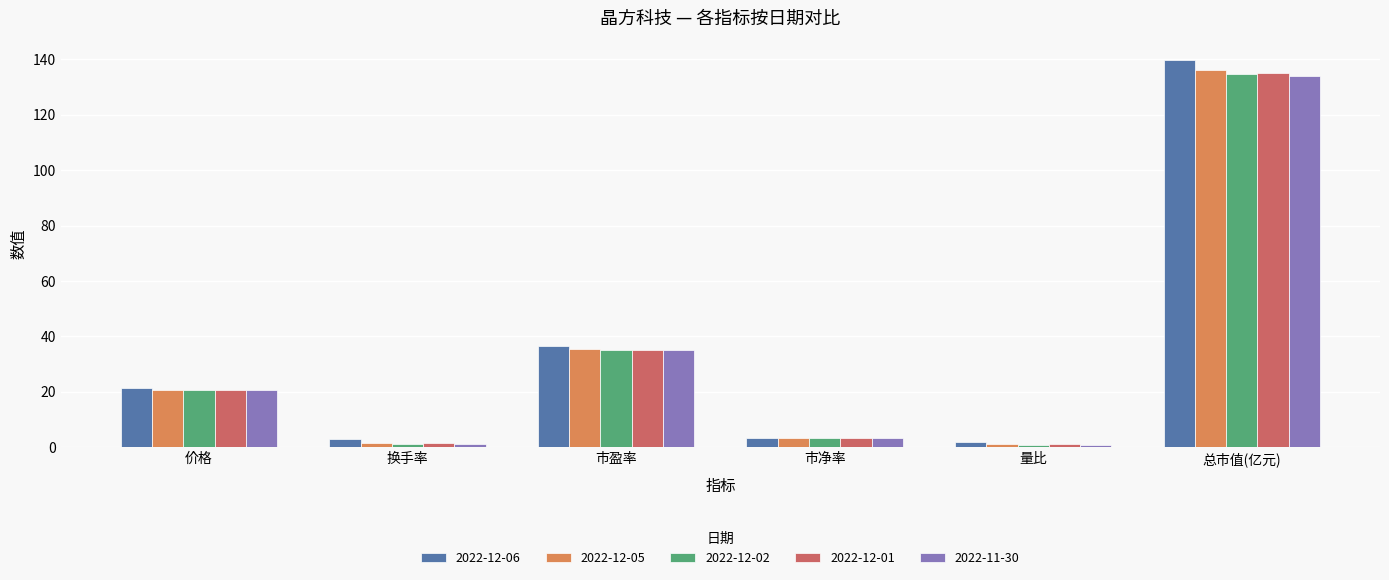

What position from the right is 市盈率?

4